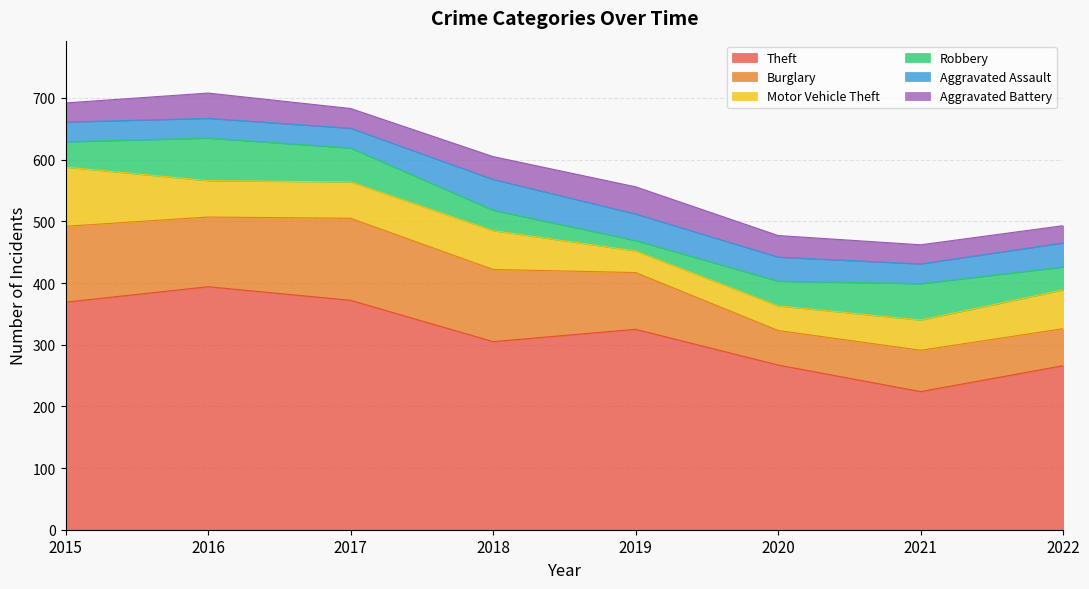

Where is the first local maximum for Robbery?

2016